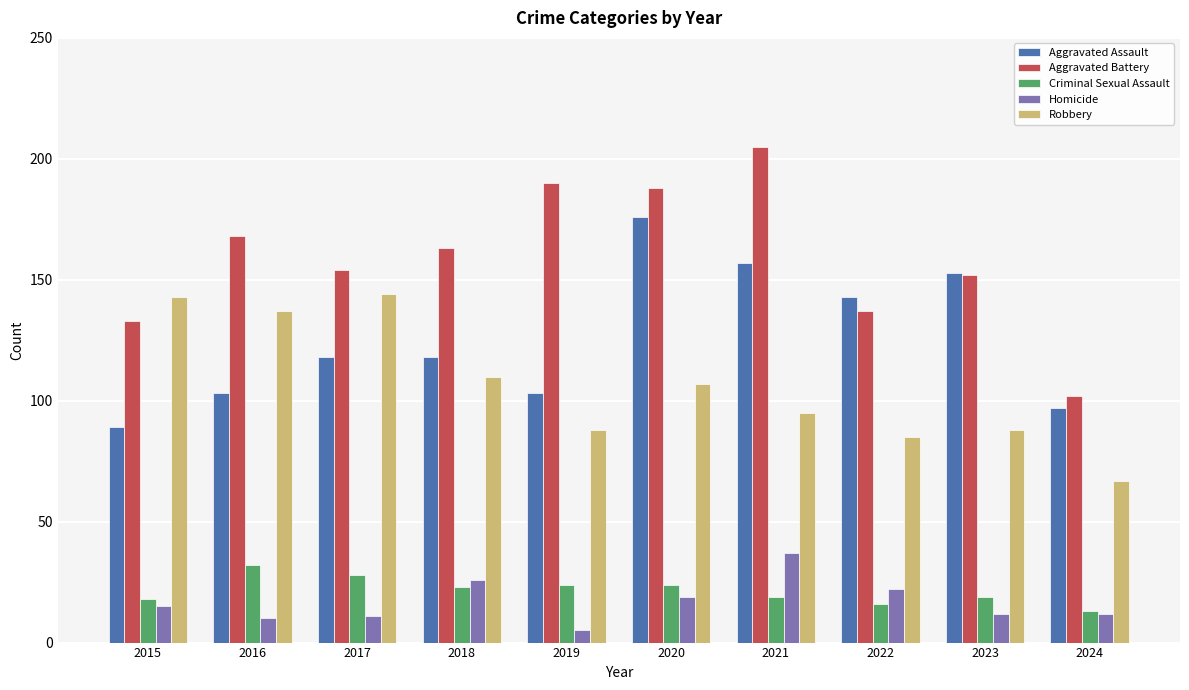

Rank the series by their maximum value, from lowest to highest.

Criminal Sexual Assault, Homicide, Robbery, Aggravated Assault, Aggravated Battery